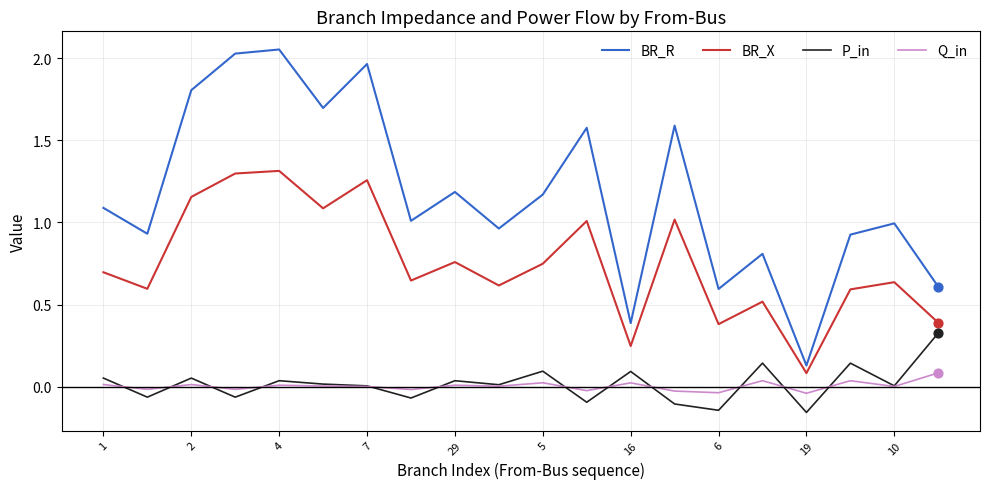

Which series has the largest range (max minus min)?

BR_R